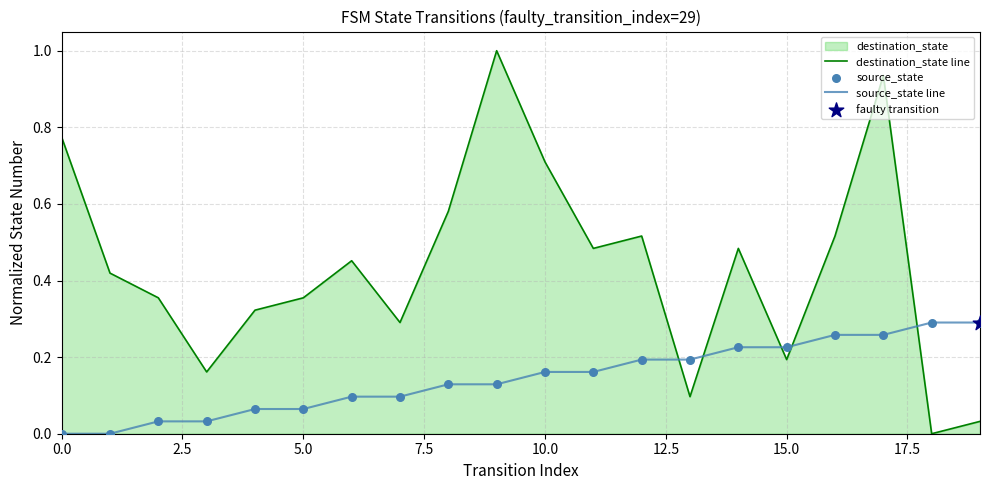

Which series has the largest total across all categories?

destination_state line